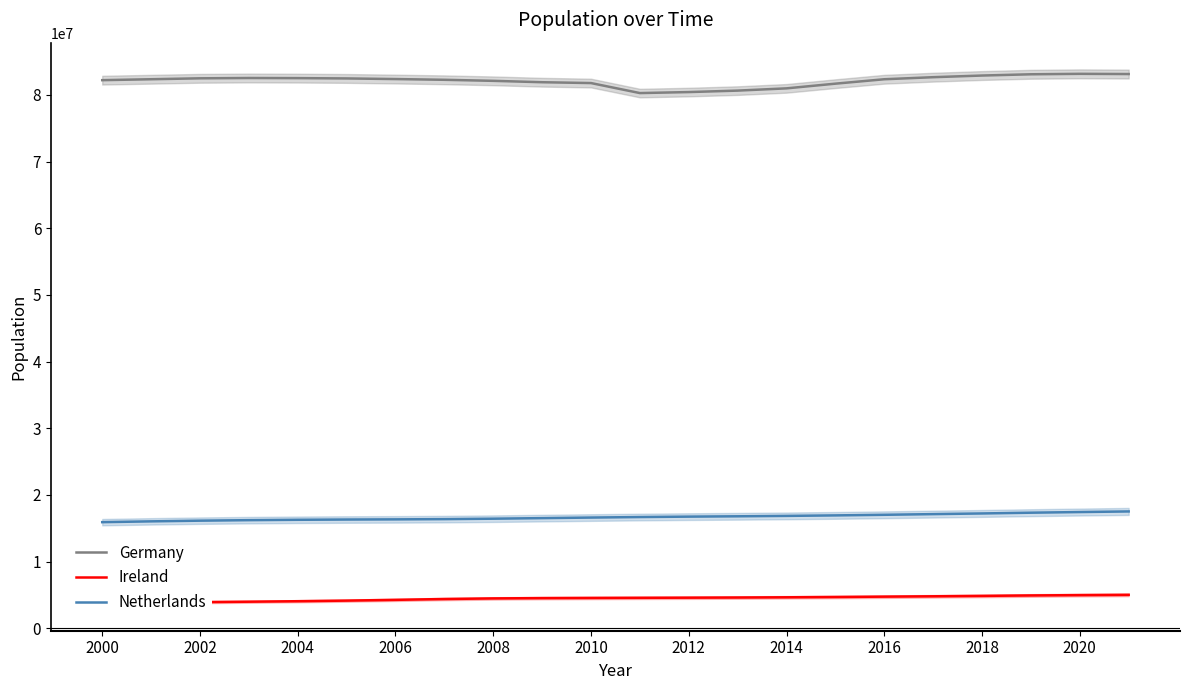

True or false: Germany and Netherlands cross at least once.

False